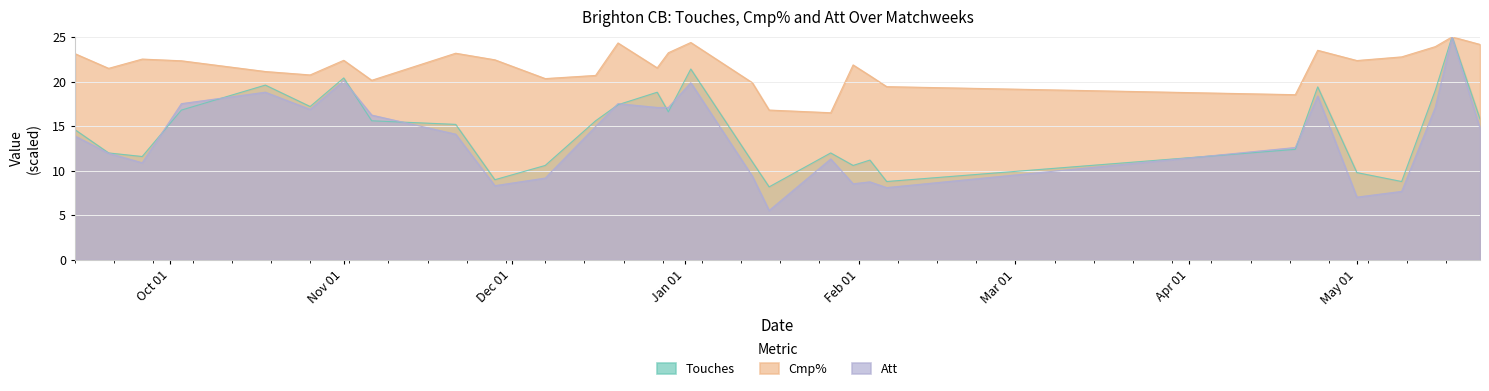

In Touches, how many points are higher than both neighbors (excluding endpoints)?

8